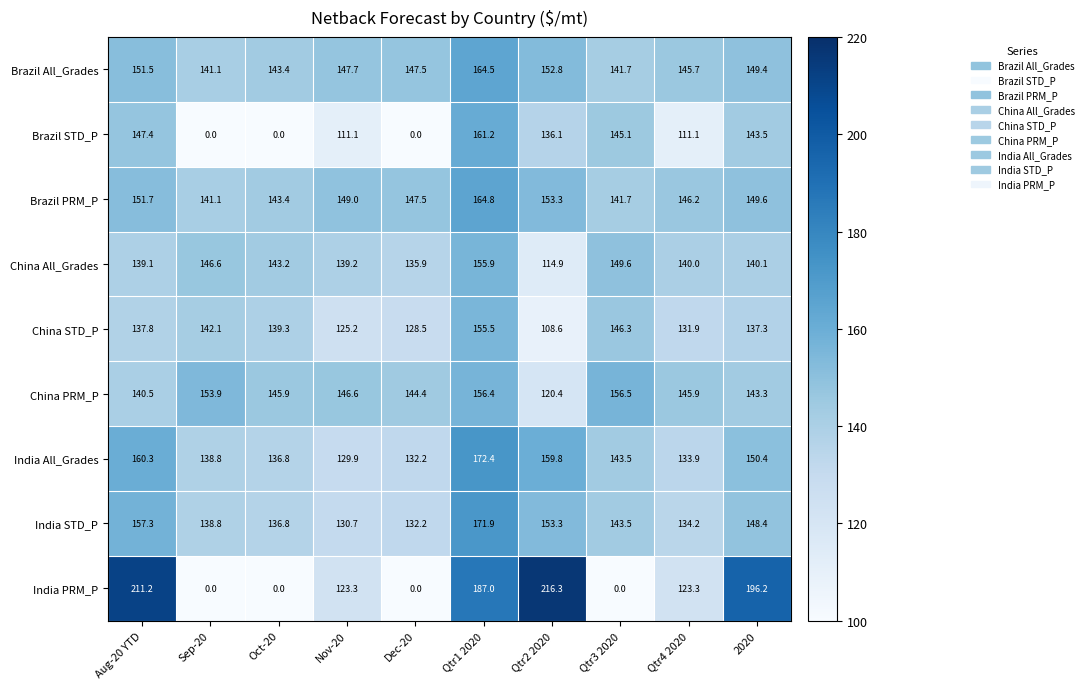

What is the total value across all series at Qtr4 2020?

1212.2